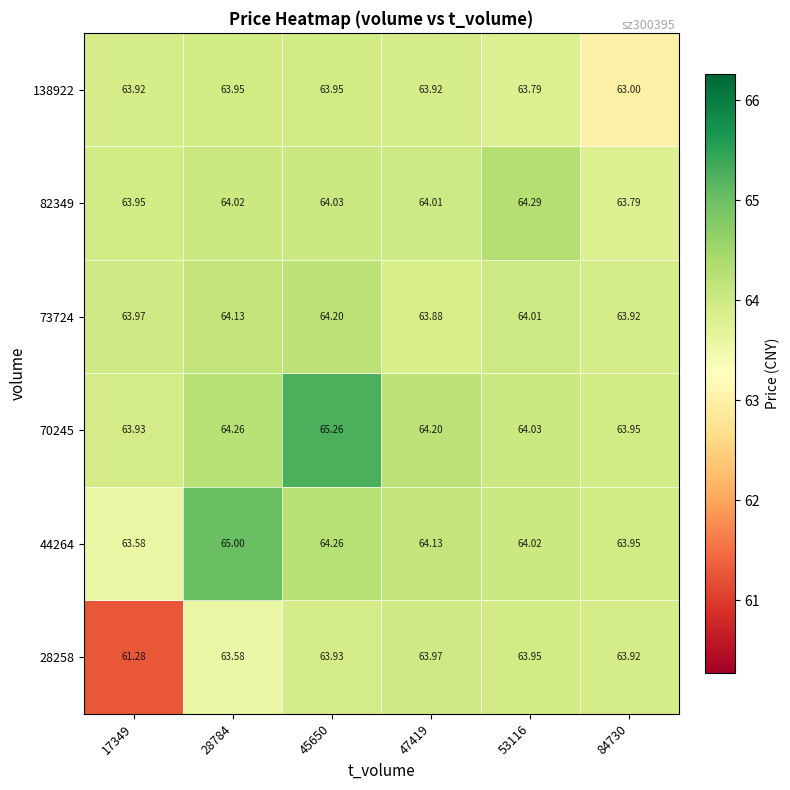

Which category has the highest value across all series?

45650